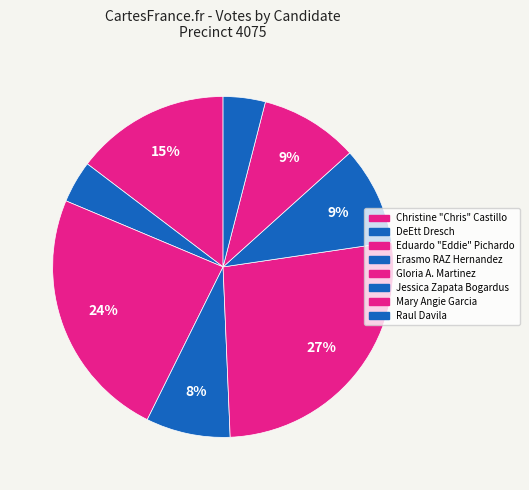

Is there any slice that represents more than half of the pie?

No